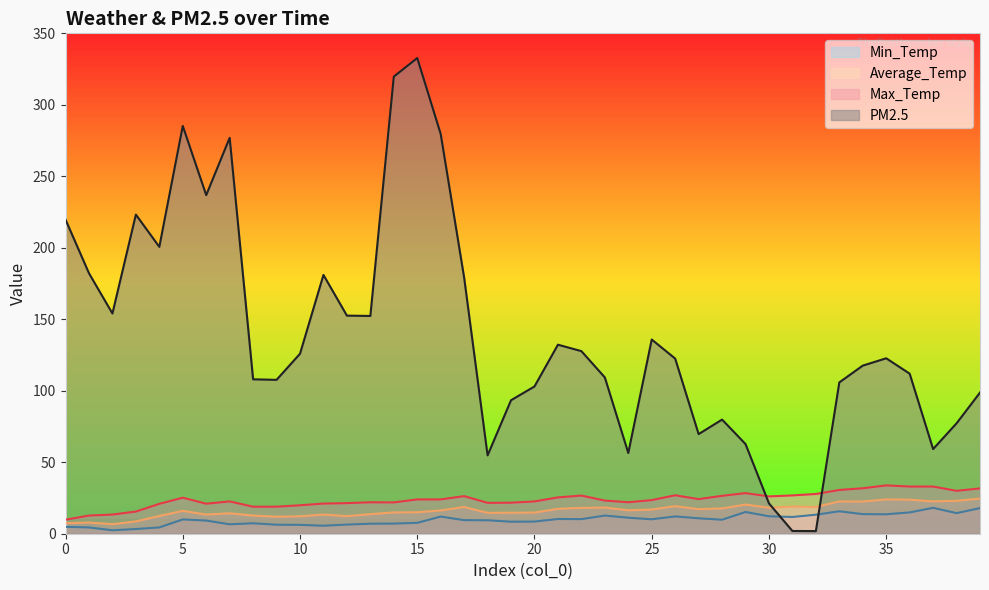

Which series has the largest total across all categories?

PM2.5